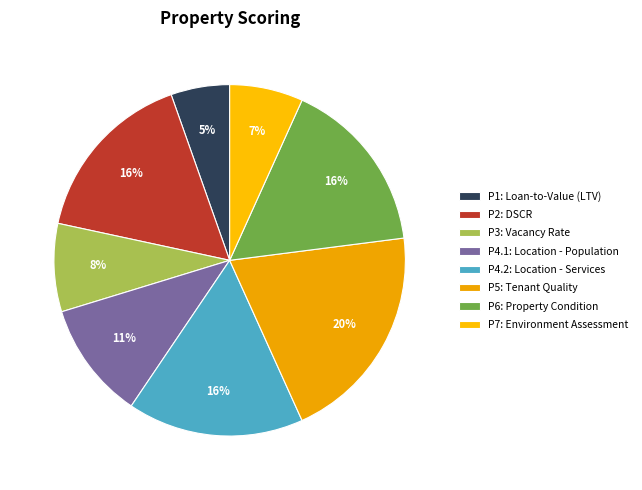

To the nearest percent, what portion does P4.2: Location - Services represent?

16%